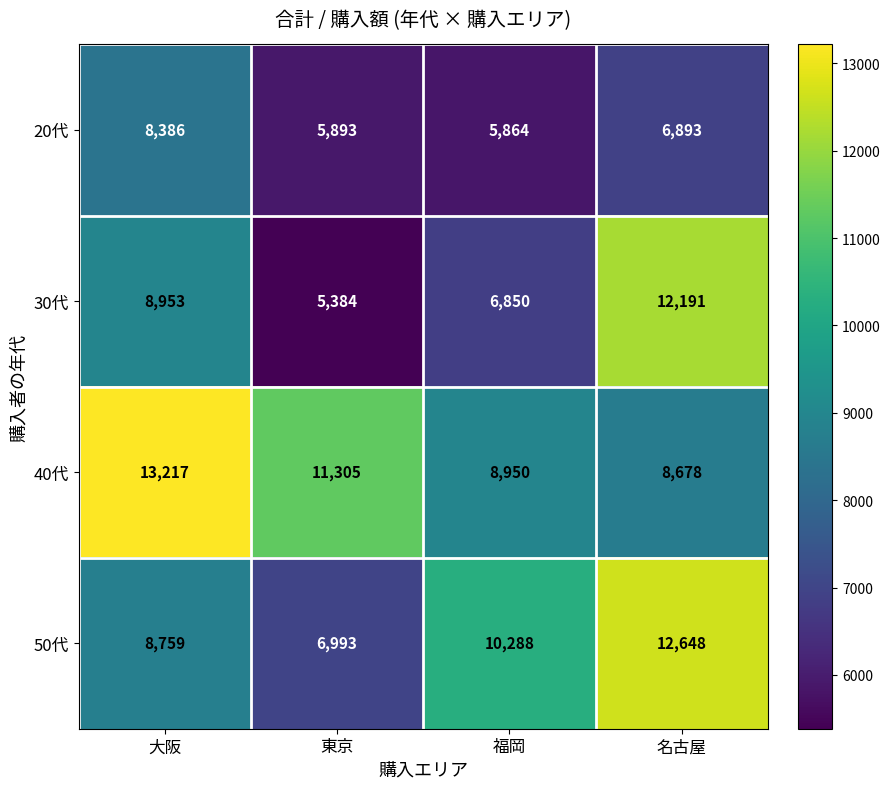

What is the total value across all series at 大阪?

39315